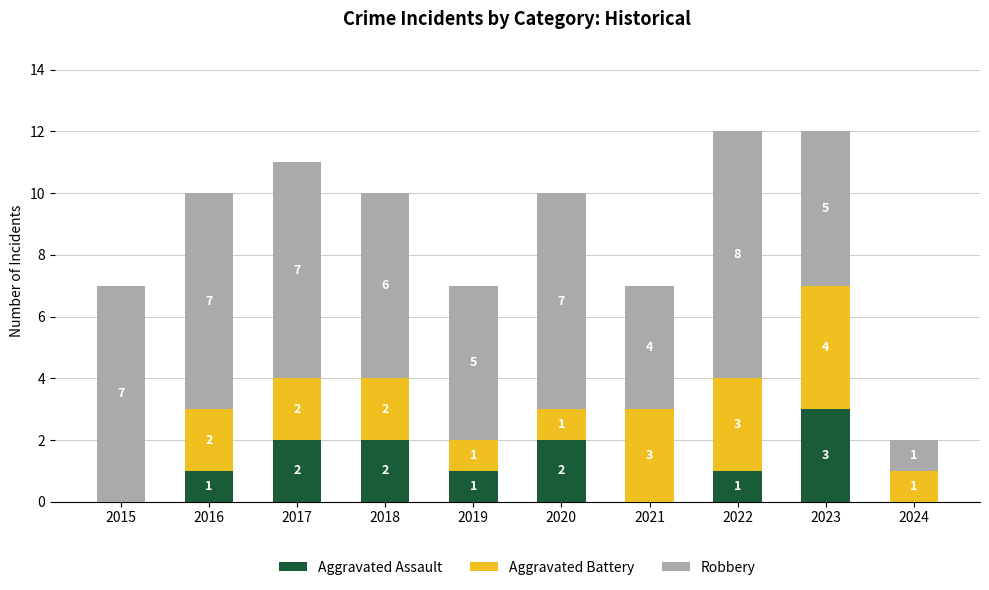

Which category has the highest value in the Aggravated Assault series?

2023